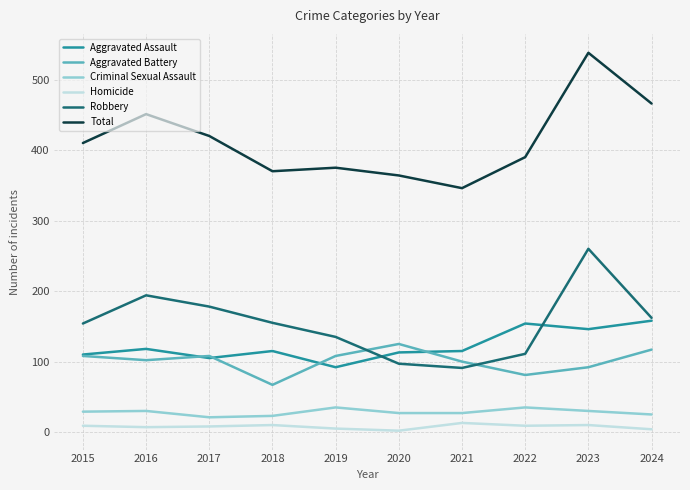

Count the Aggravated Battery values in the range 92 to 108.

6